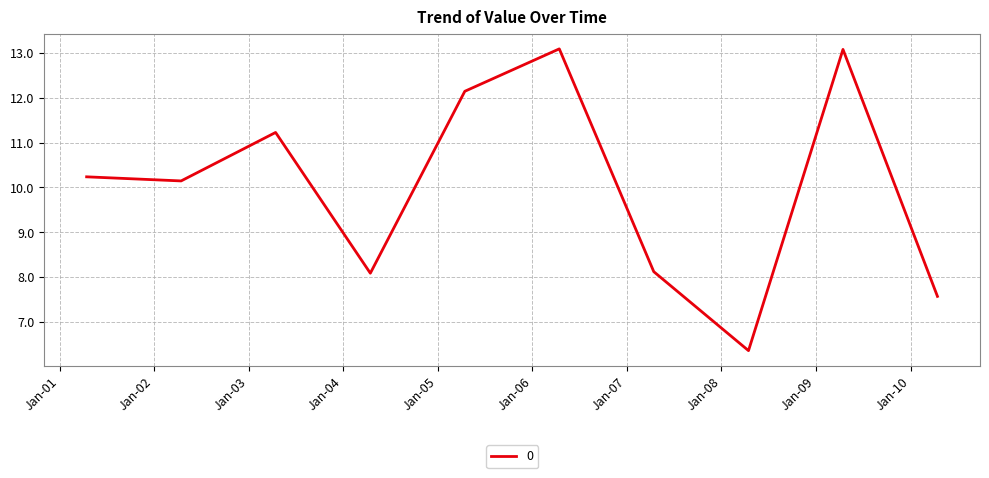

What is the maximum value shown in the chart?

13.1